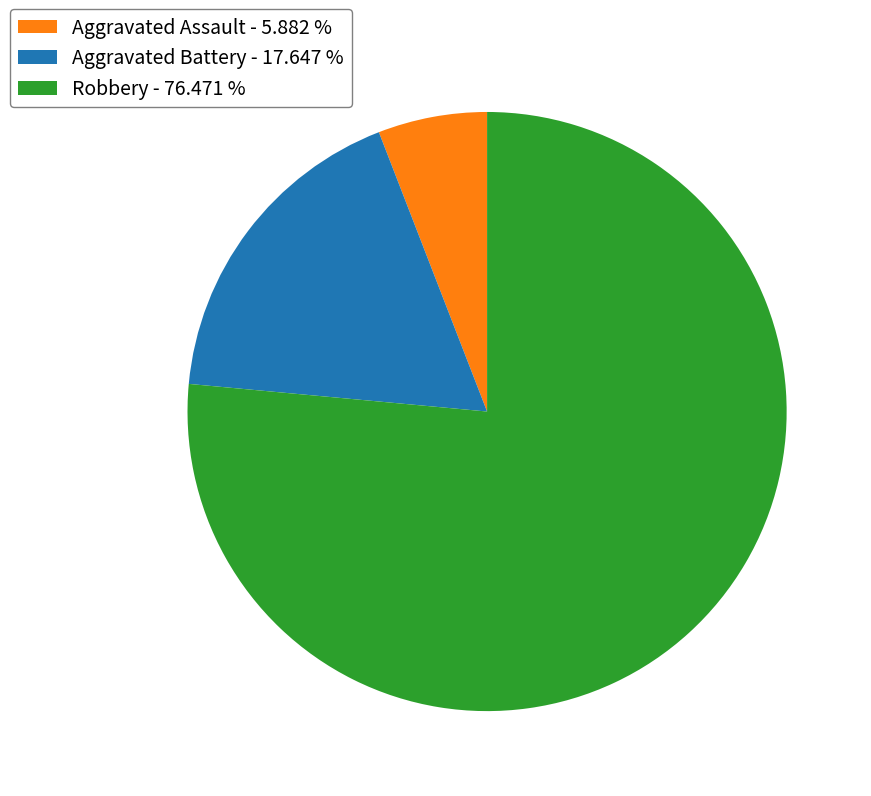

Is it true that Aggravated Battery is 9% of the pie?

False